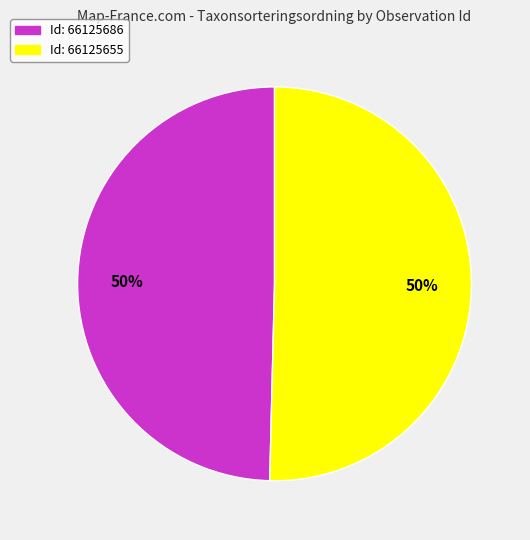

To the nearest percent, what is the average slice percentage?

50%